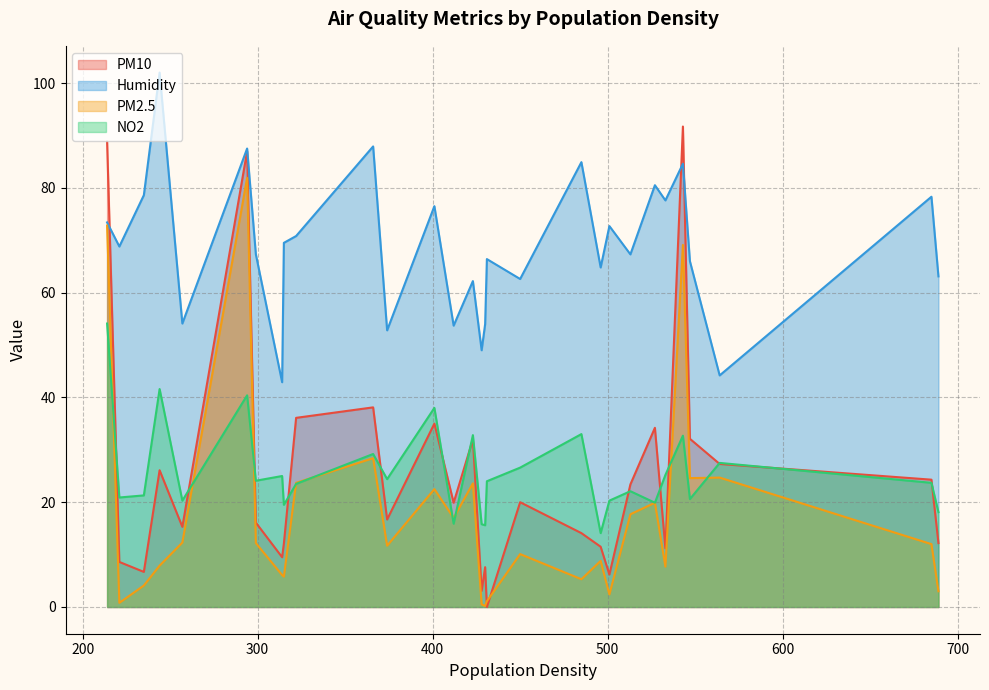

What are all the series names shown in the legend?

PM10, Humidity, PM2.5, NO2